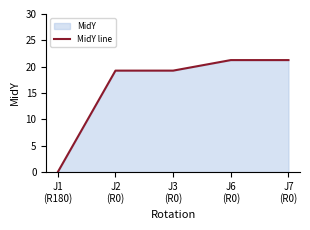

True or false: there are more than 1 points higher than both neighbors.

False